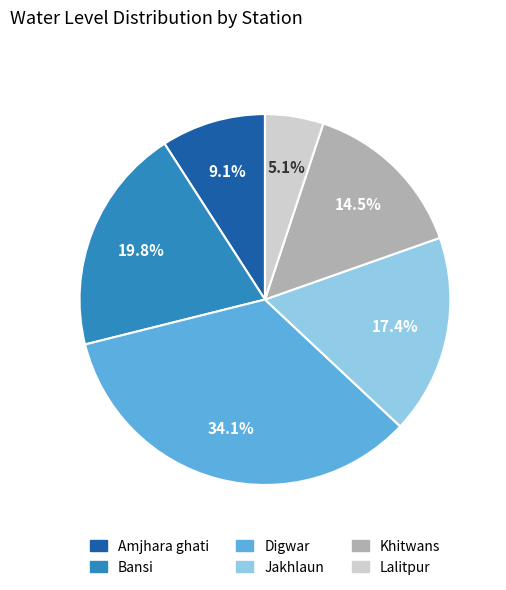

Rank the categories by value from lowest to highest.

Lalitpur, Amjhara ghati, Khitwans, Jakhlaun, Bansi, Digwar